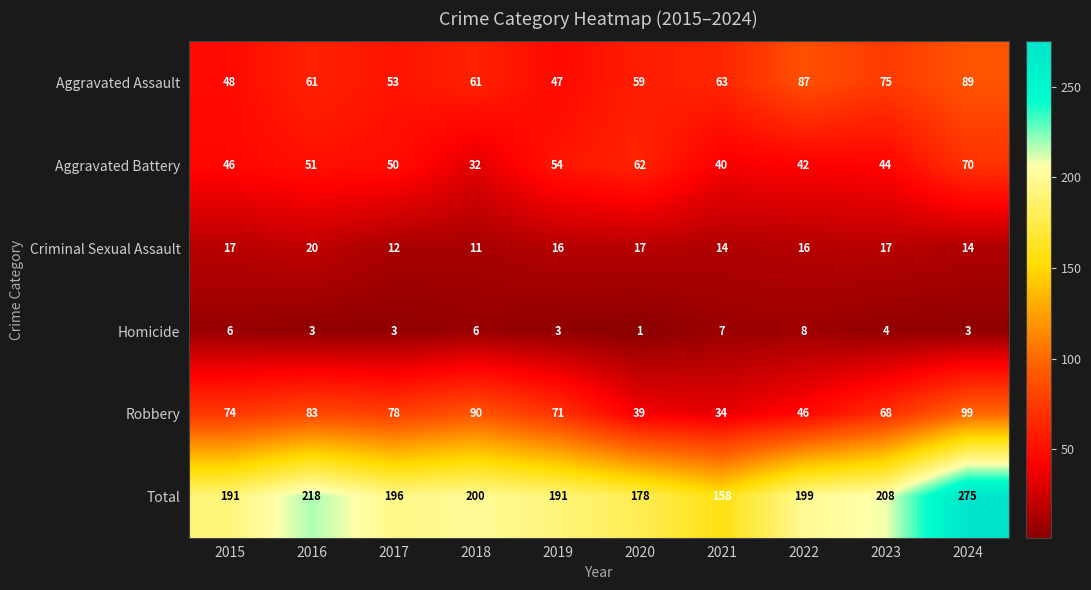

Where is Aggravated Battery nearest to the value 51?

2016